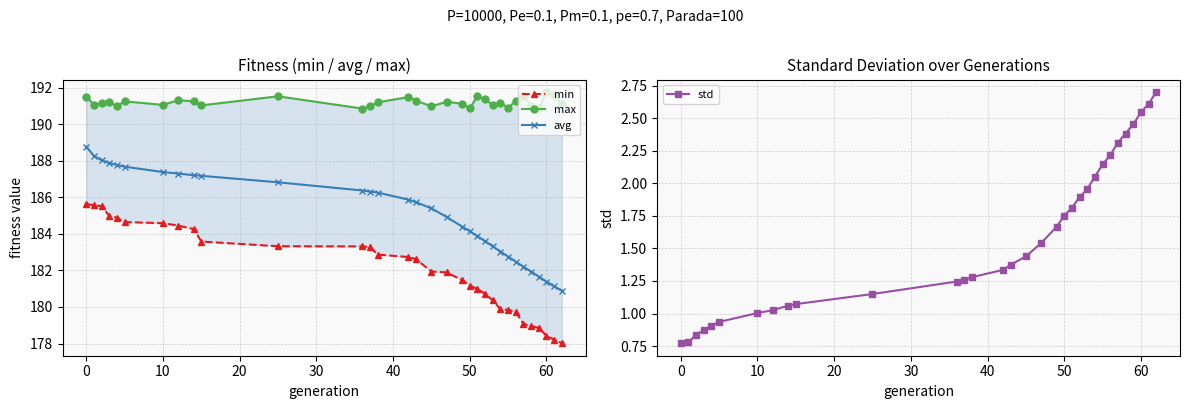

What is the minimum value for avg?

180.9